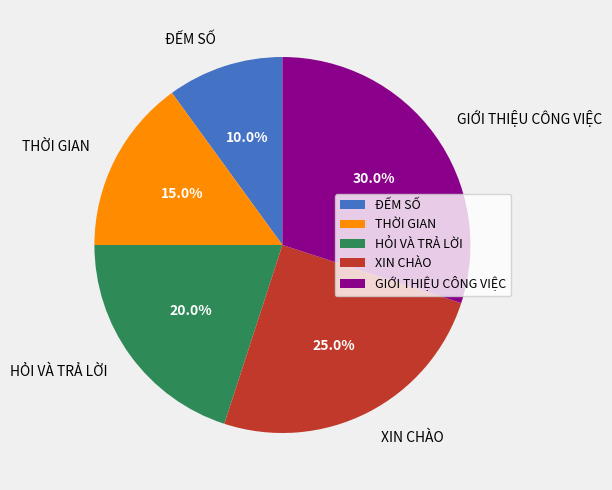

Count the number of slices in the pie.

5